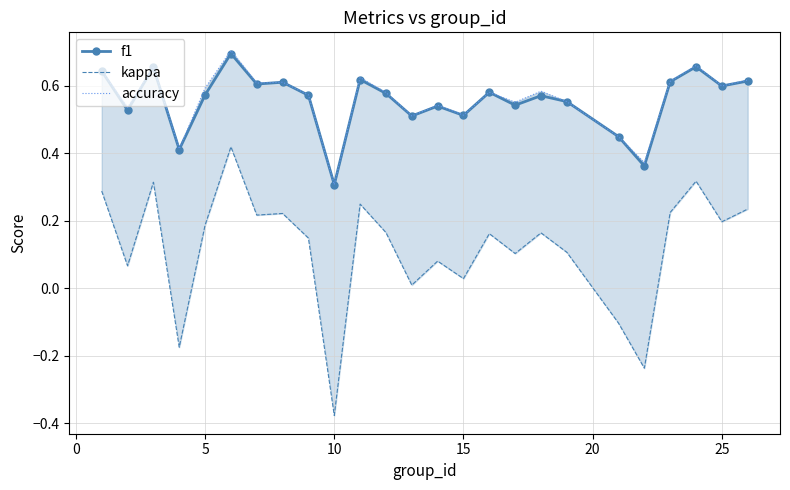

True or false: kappa and f1 intersect in this chart.

False